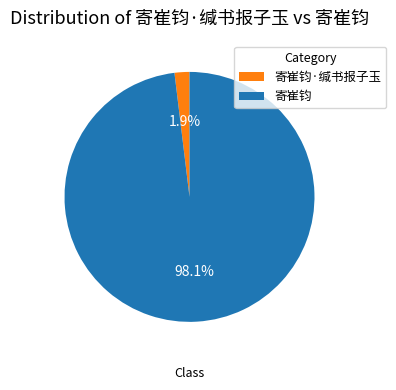

How much of the chart is everything except 寄崔钧?

1.9%